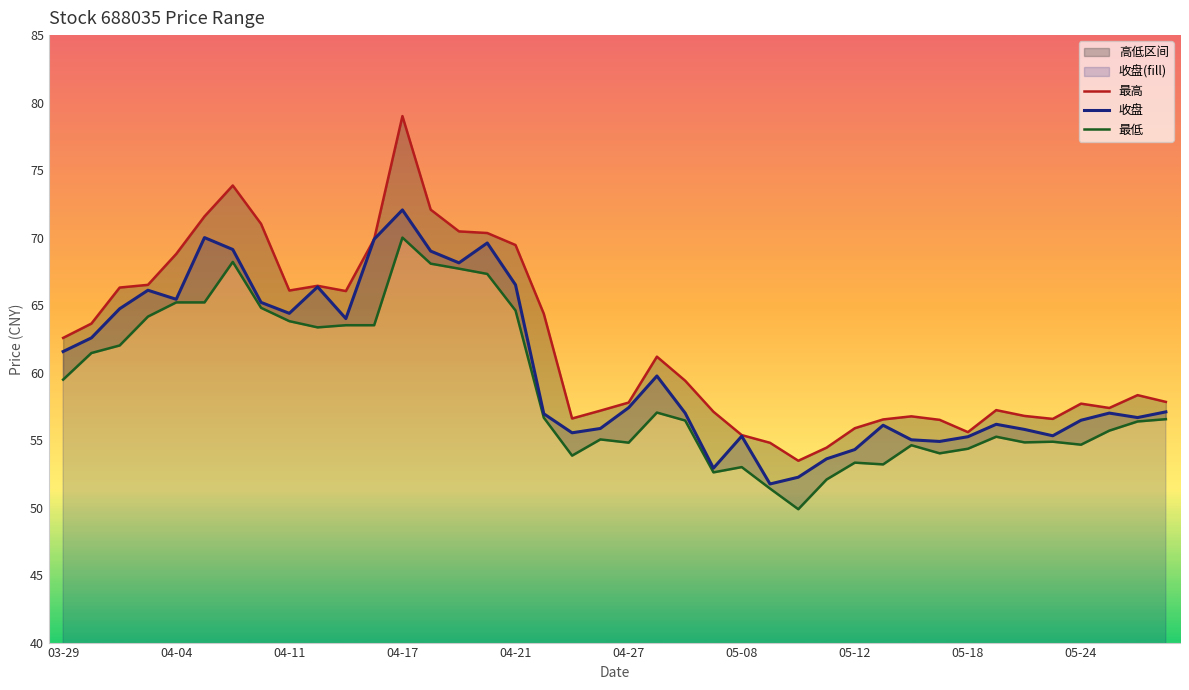

What is the minimum value for 收盘?

51.8